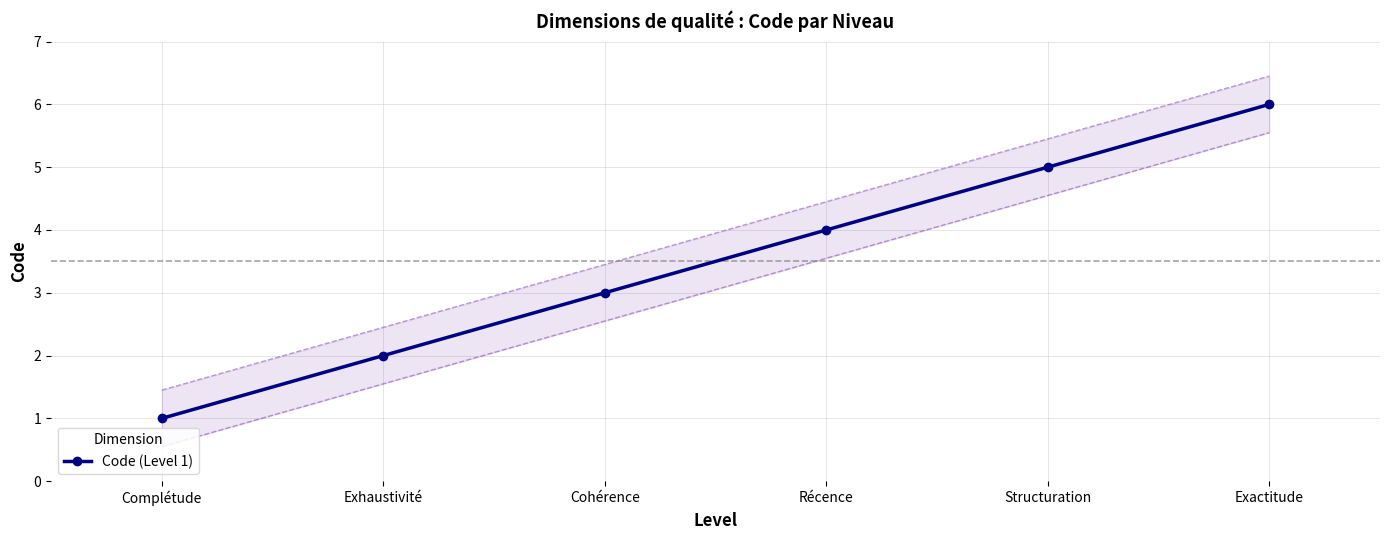

The chart shows a value of 0 at Complétude. True or false?

False